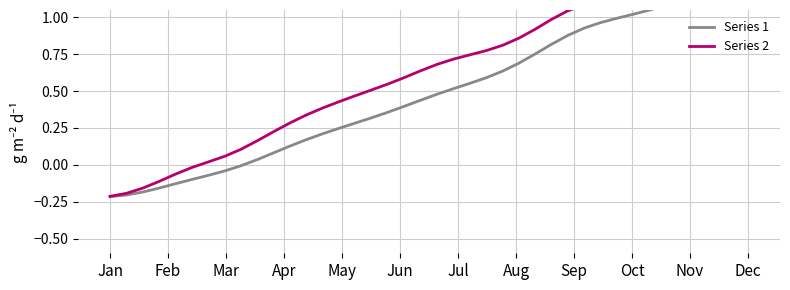

At which label does Series 2 reach its minimum?

Jan